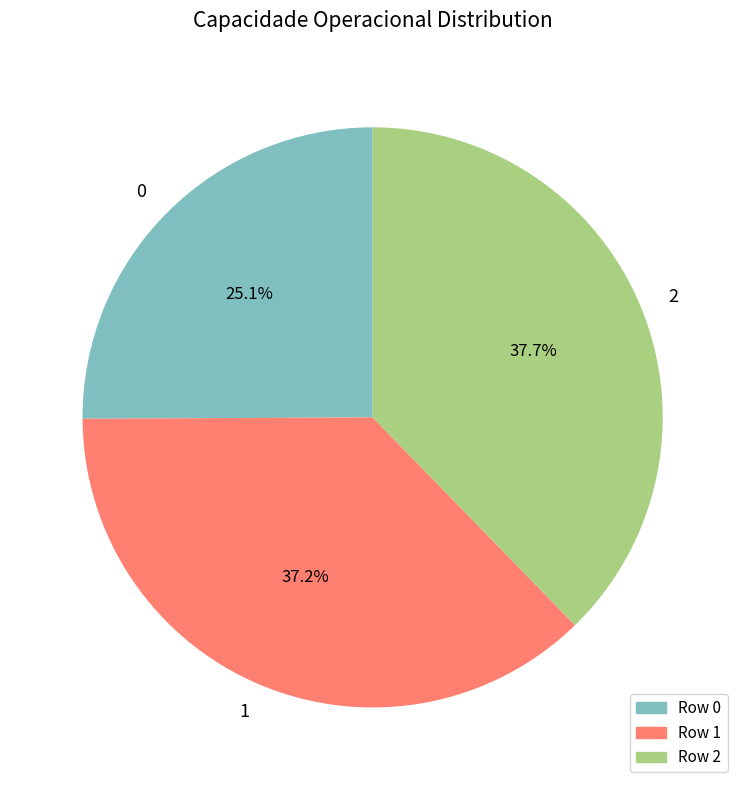

How many segments does this pie chart have?

3